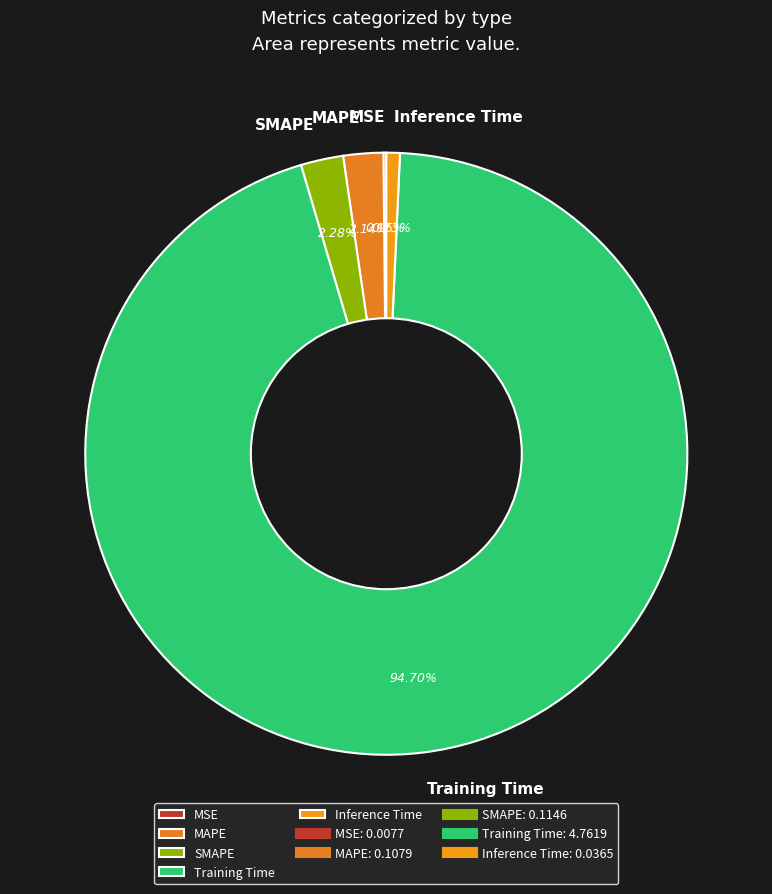

Which has a higher value, SMAPE or Inference Time?

SMAPE